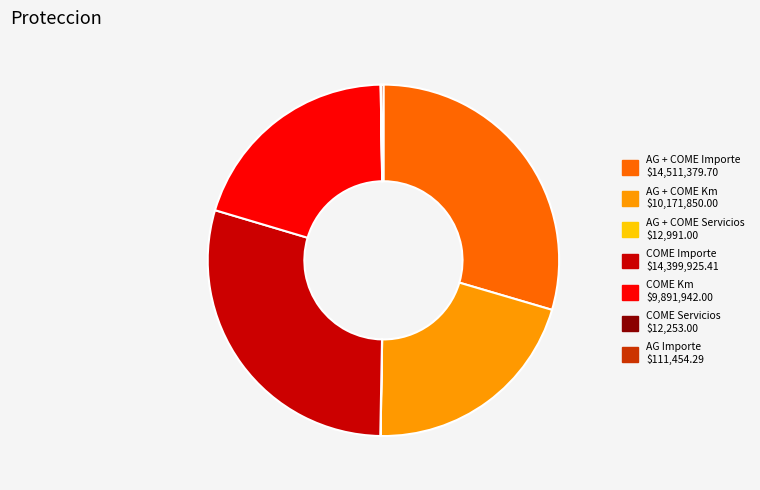

Do AG + COME Km and COME Km together represent more than half of the pie?

No